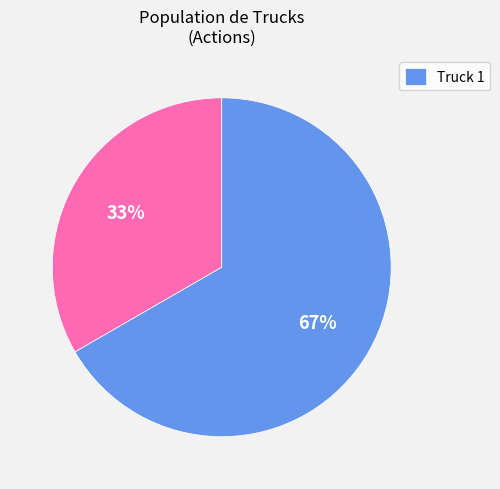

Is there any slice that represents more than half of the pie?

Yes